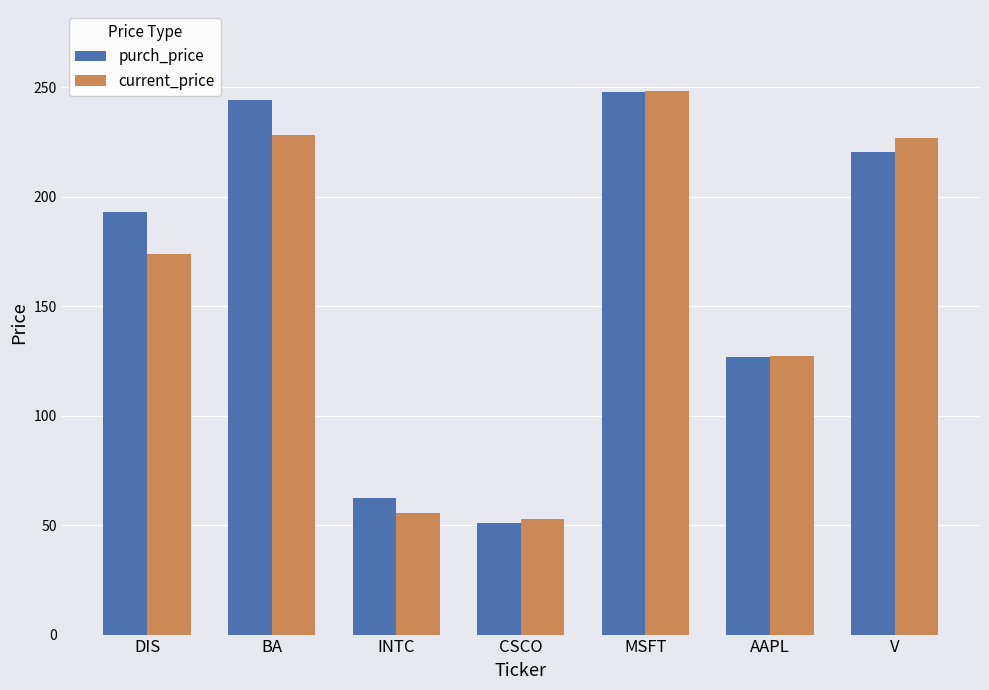

Reading left to right, what are all the values shown in this chart?

purch_price: 192.9	244.1	62.2	50.9	247.8	126.8	220.3
current_price: 173.7	228.5	55.3	52.9	248.1	127.4	226.9